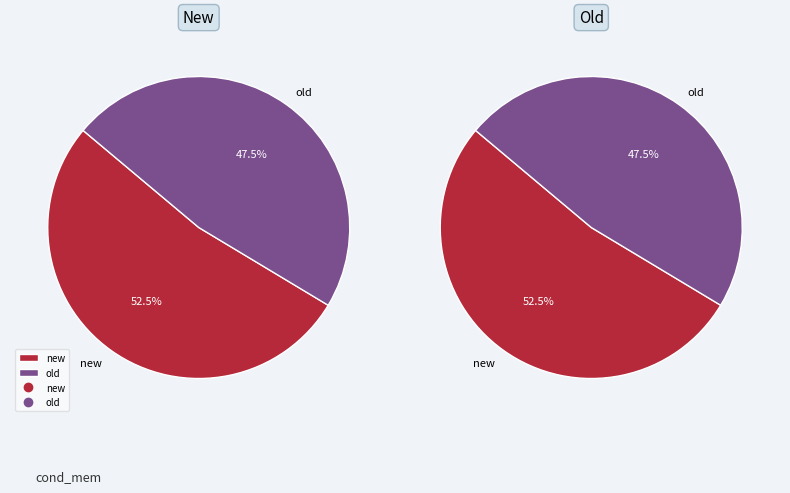

To the nearest percent, what is the combined percentage of new and old?

100%